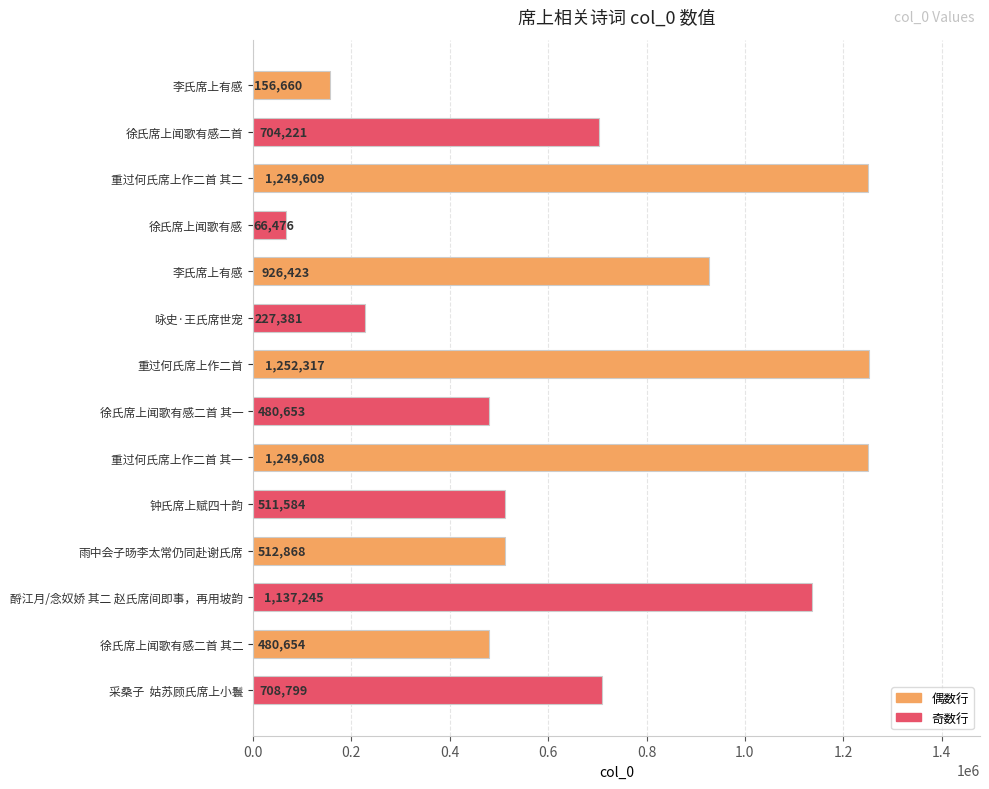

What is the smallest value displayed?

66476